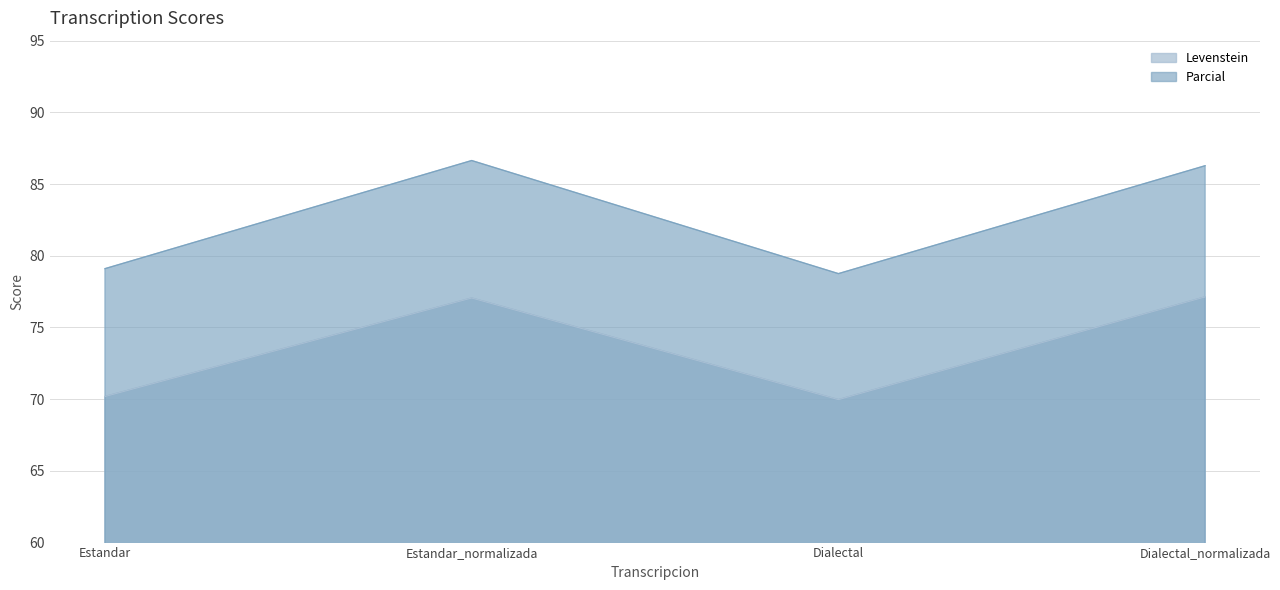

What is the value of the Levenstein point at the 2nd from the left?

77.1